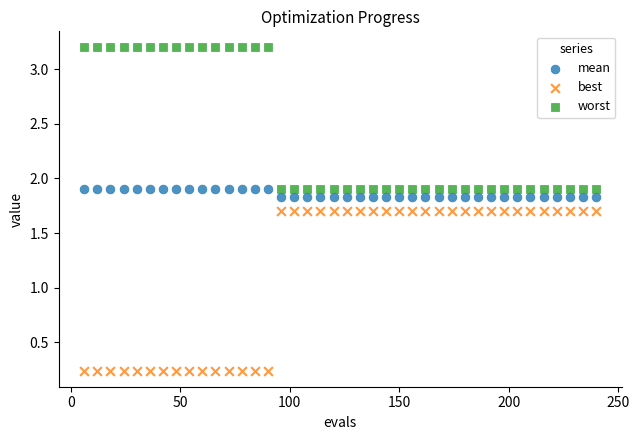

Across all data points, what is the range of X values (max minus min)?

234.0